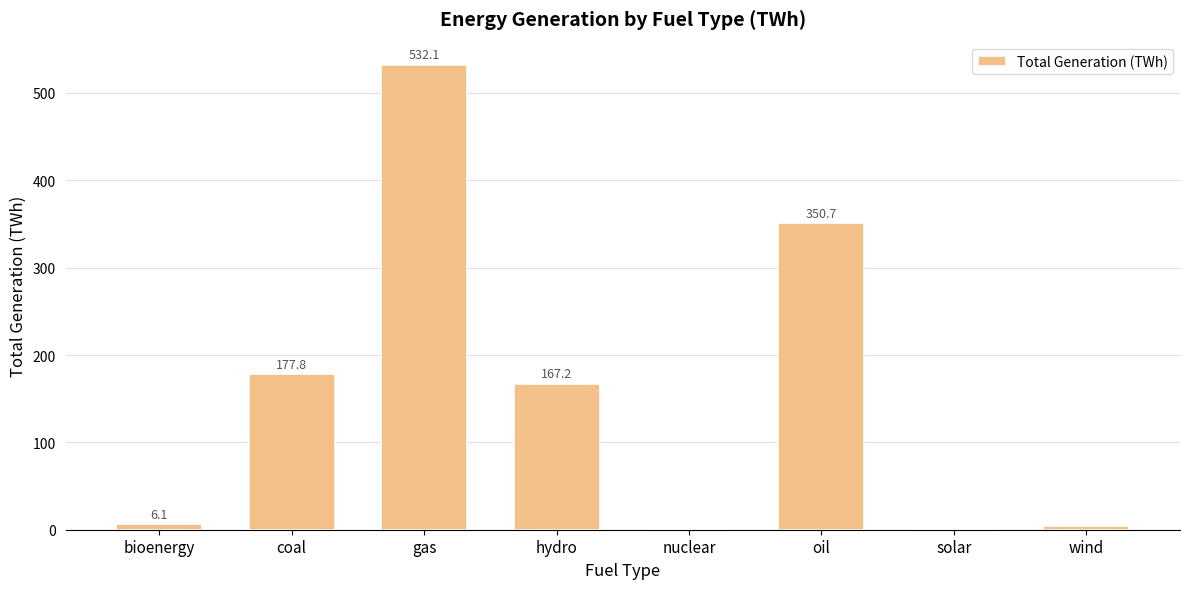

Count the number of values greater than 167.

4